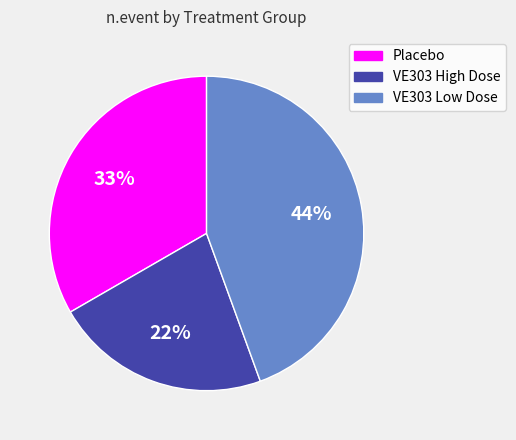

Rank the categories by value from lowest to highest.

VE303 High Dose, Placebo, VE303 Low Dose